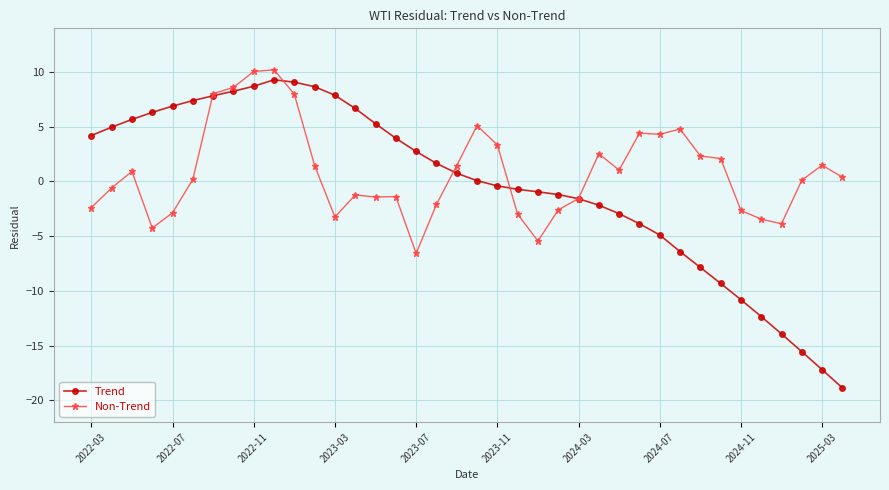

What is the highest value of the Trend series?

9.3